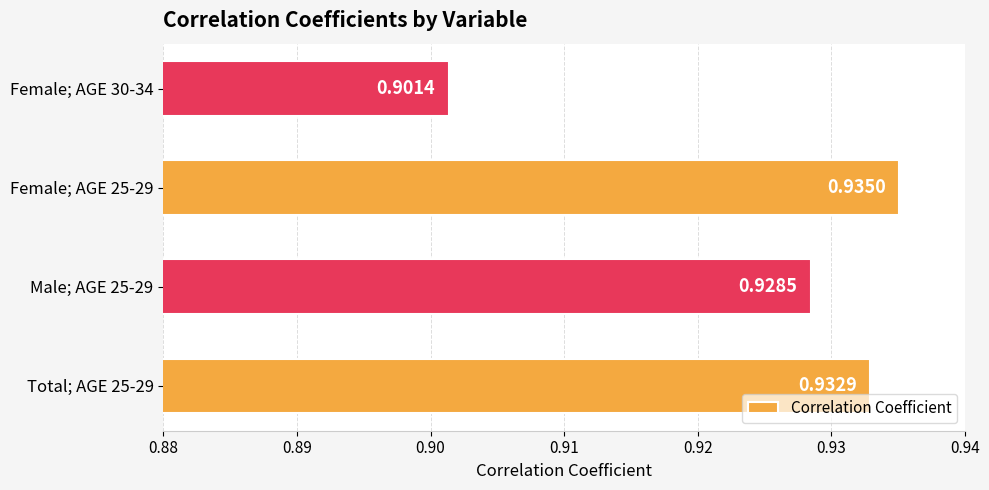

List the labels in order of value, largest first.

Female; AGE 25-29, Total; AGE 25-29, Male; AGE 25-29, Female; AGE 30-34